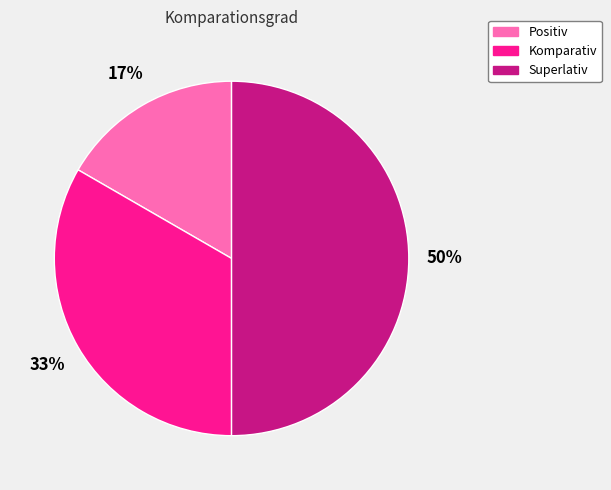

Does Positiv represent more than half of the total?

No